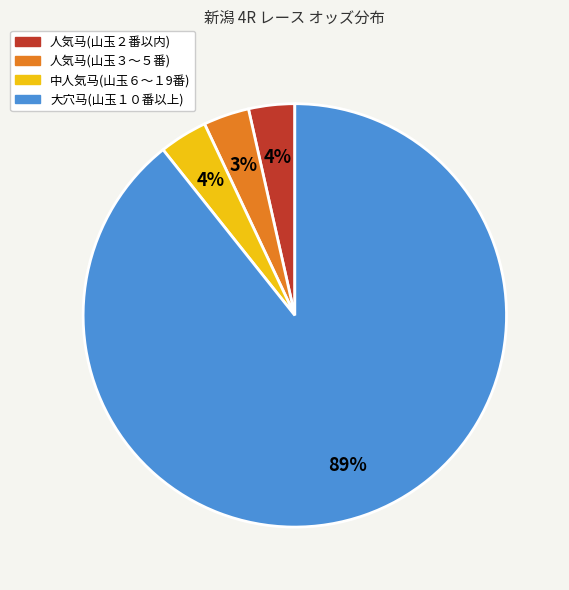

Is there a majority slice in this chart?

Yes